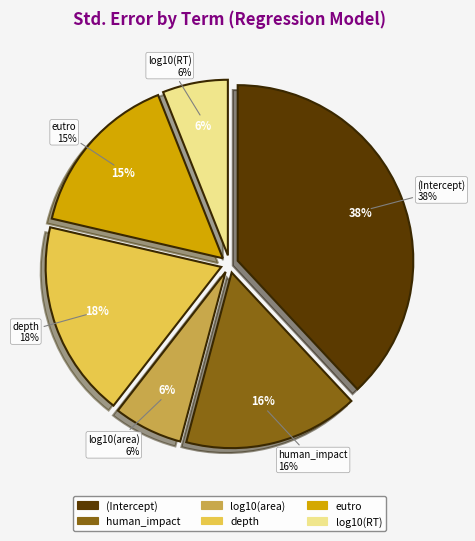

Which category has the biggest portion of the pie?

(Intercept)